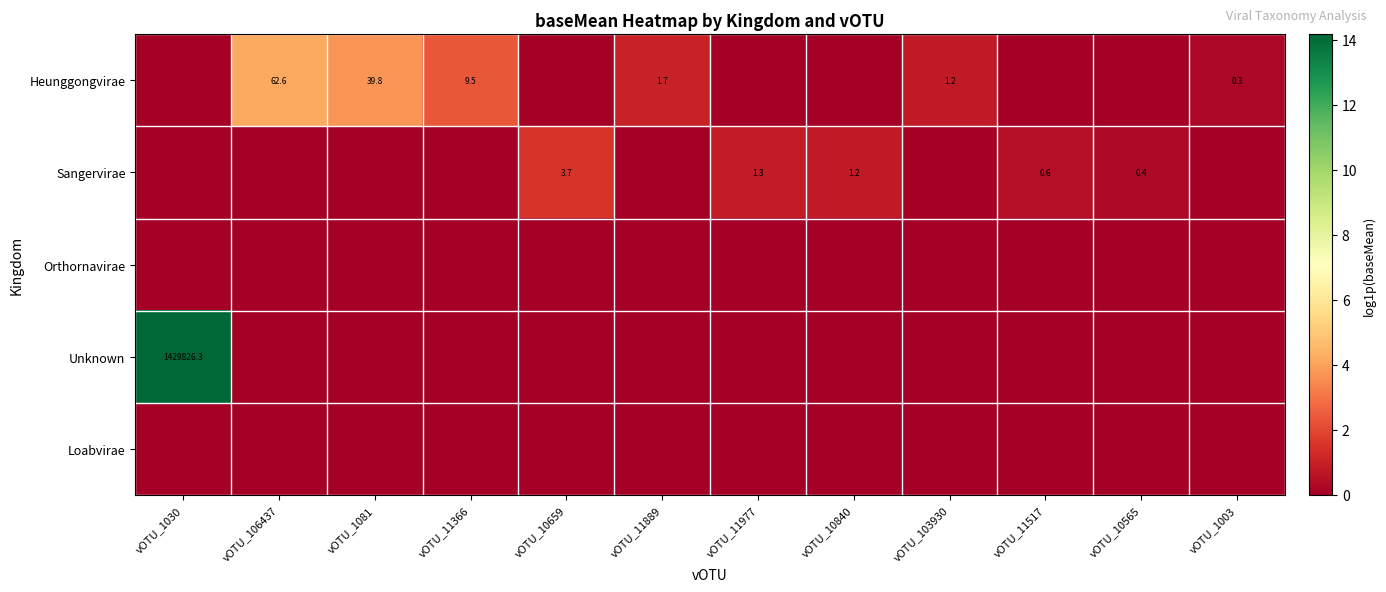

How many distinct data groups are displayed?

5